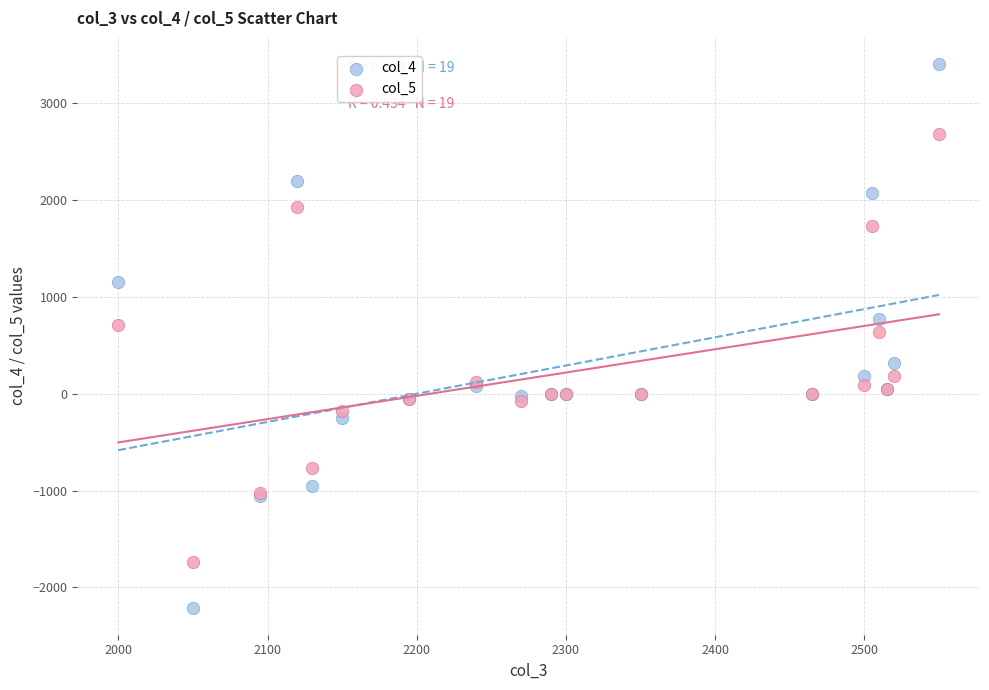

Which series contains the highest Y value?

col_4